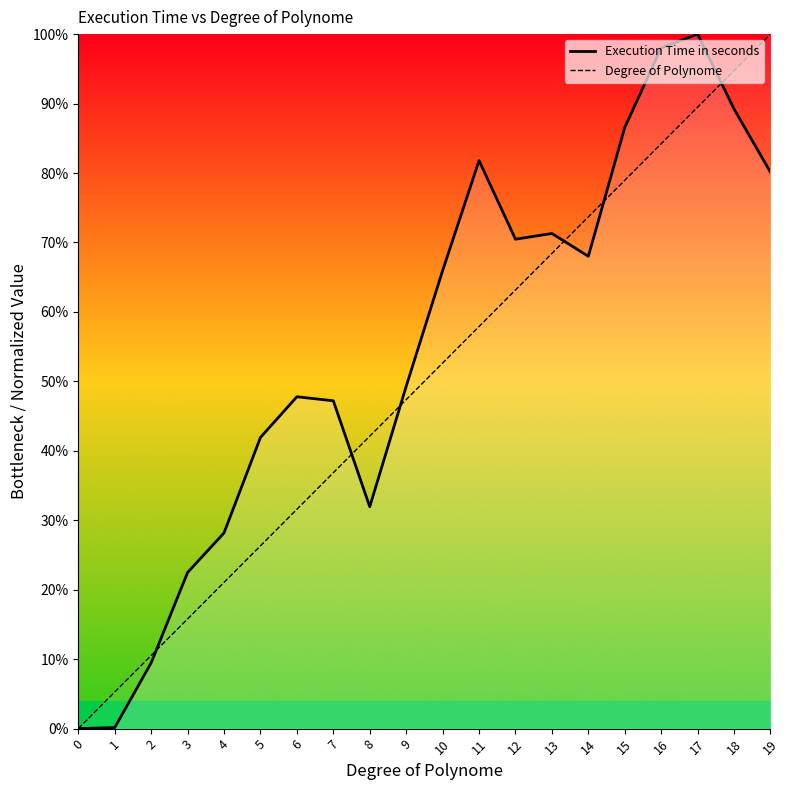

What is the sum of all Degree of Polynome values?

1000.0